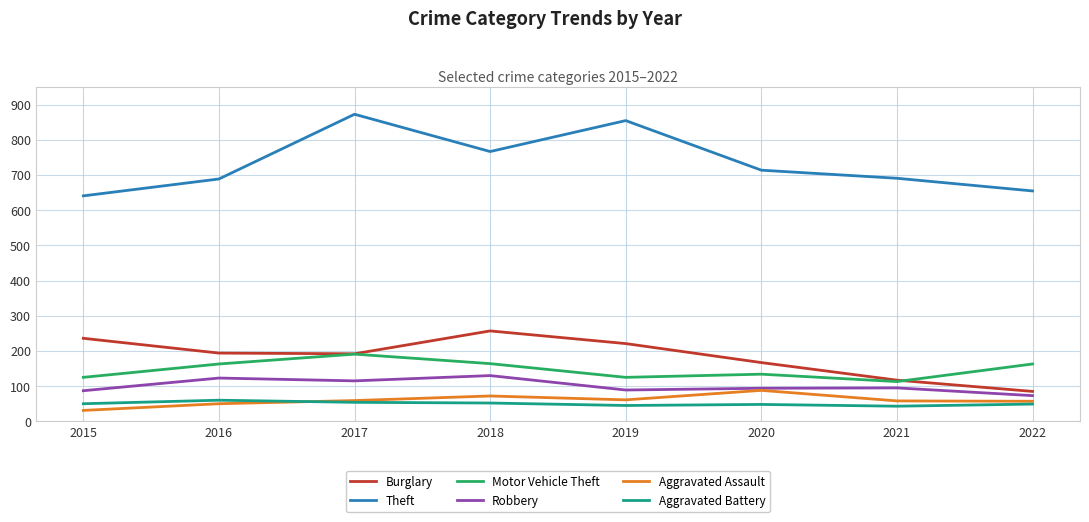

What is the difference between the second highest and minimum values in the Robbery series?

50